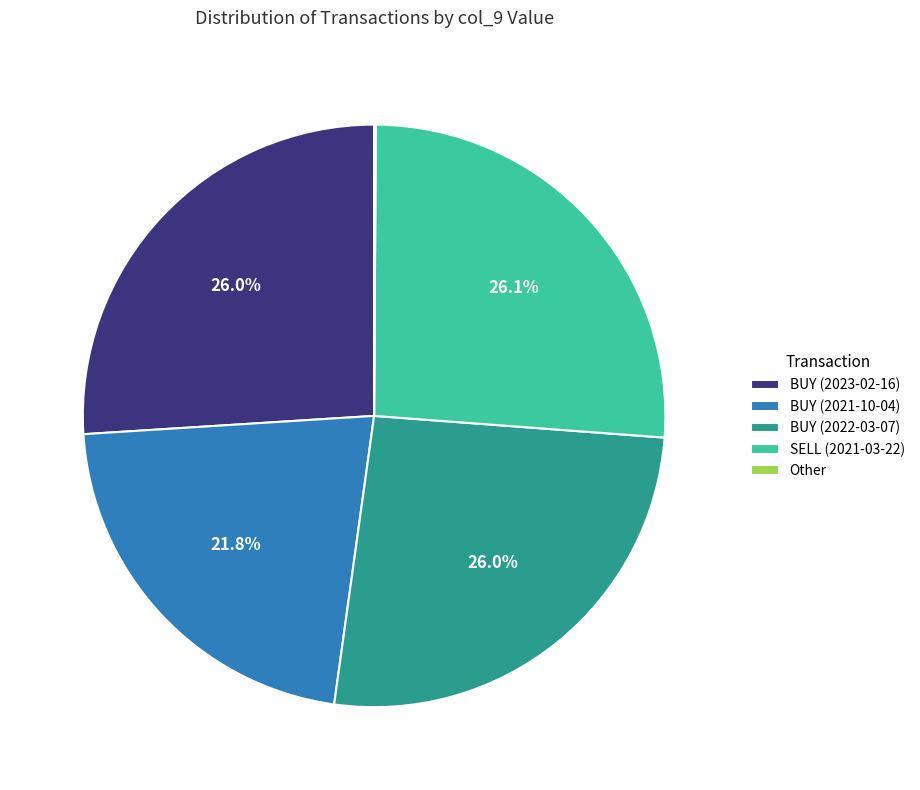

True or false: BUY (2022-03-07) accounts for 36% of the total.

False